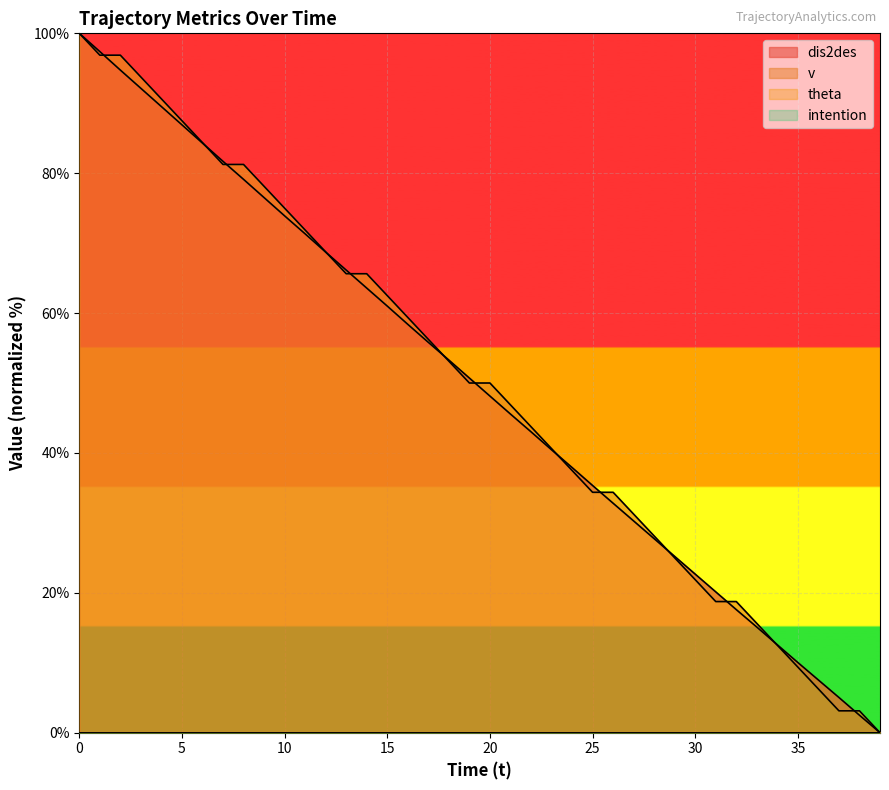

Reading left to right, transcribe all the data shown in this chart.

dis2des: 0=100.0	1=97.4	2=94.7	3=92.1	4=89.5	5=86.9	6=84.3	7=81.7	8=79.1	9=76.5	10=73.9	11=71.3	12=68.7	13=66.1	14=63.6	15=61.0	16=58.4	17=55.8	18=53.3	19=50.7	20=48.1	21=45.6	22=43.0	23=40.5	24=37.9	25=35.3	26=32.8	27=30.3	28=27.7	29=25.2	30=22.7	31=20.1	32=17.6	33=15.1	34=12.6	35=10.0	36=7.5	37=5.0	38=2.5	39=0.0
v: 0=100.0	1=96.9	2=96.9	3=93.7	4=90.6	5=87.5	6=84.4	7=81.3	8=81.3	9=78.1	10=75.0	11=71.9	12=68.8	13=65.6	14=65.6	15=62.5	16=59.4	17=56.3	18=53.1	19=50.0	20=50.0	21=46.9	22=43.8	23=40.6	24=37.5	25=34.4	26=34.4	27=31.3	28=28.1	29=25.0	30=21.9	31=18.8	32=18.8	33=15.6	34=12.5	35=9.4	36=6.3	37=3.1	38=3.1	39=0.0